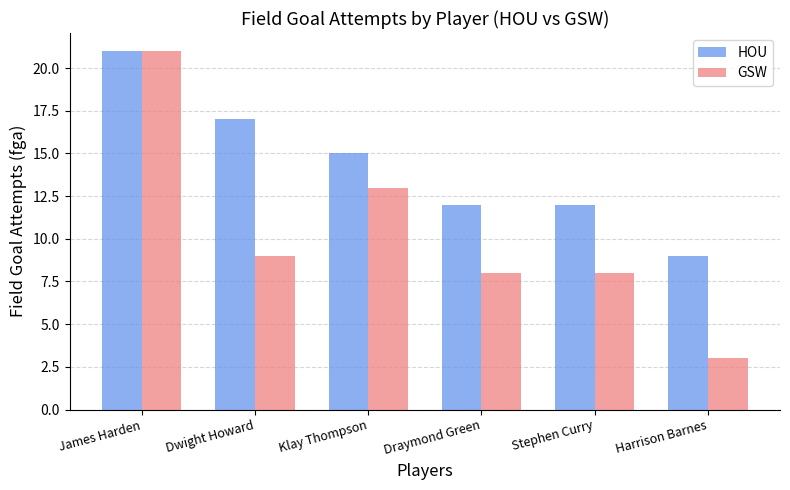

Is it true that HOU equals 9 at Harrison Barnes?

True